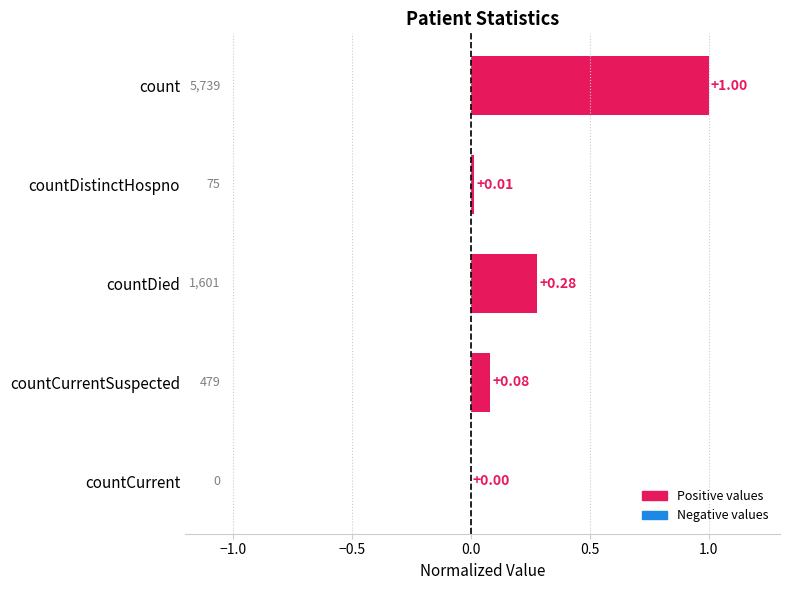

What is the sum of the values at countDistinctHospno and count?

1.0